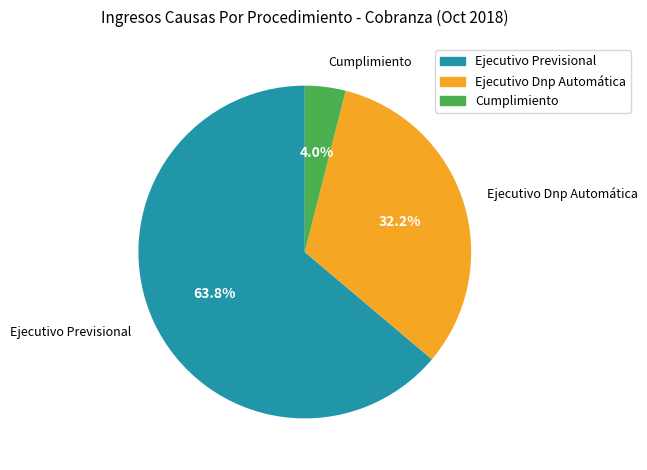

Count the number of slices in the pie.

3